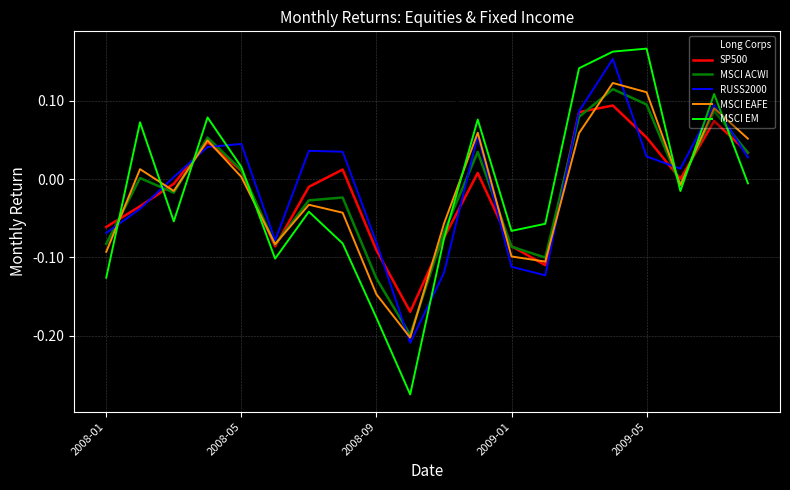

Which series has the largest range (max minus min)?

MSCI EM